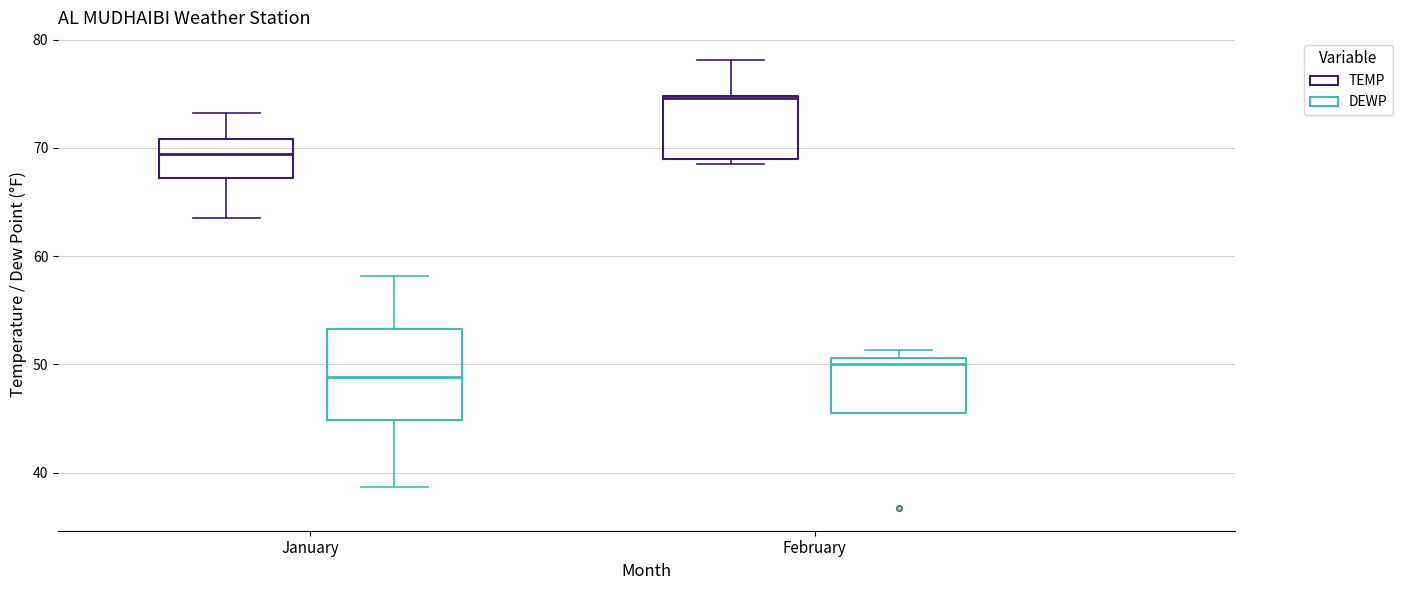

Which box is the tallest, from its lower edge to its upper edge?

January (DEWP)